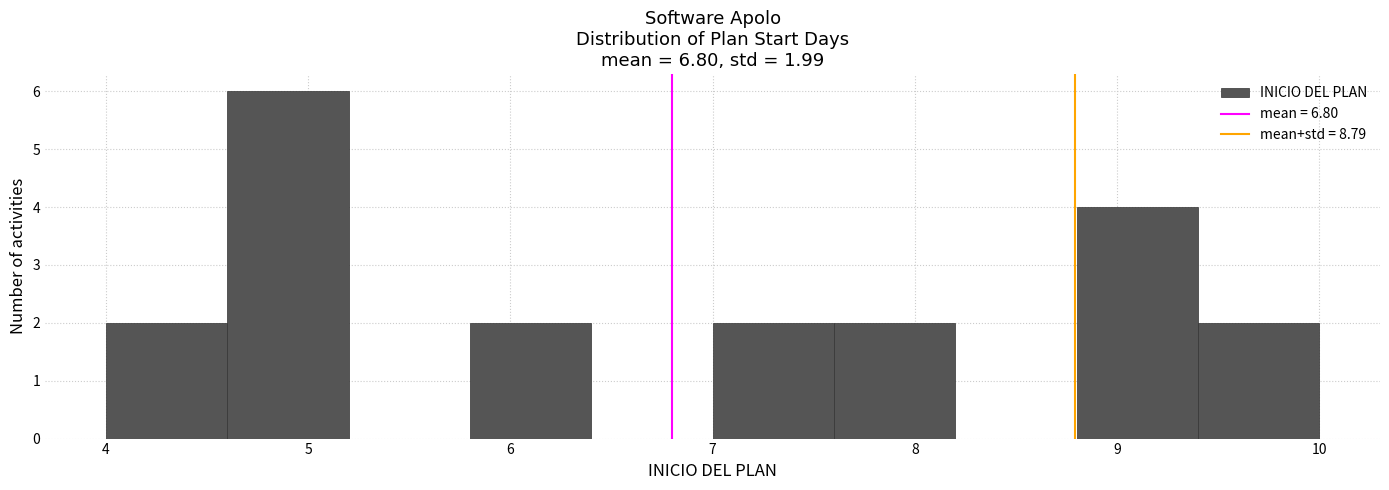

Over which range of the x-axis is the bar tallest?

4.6 to 5.2